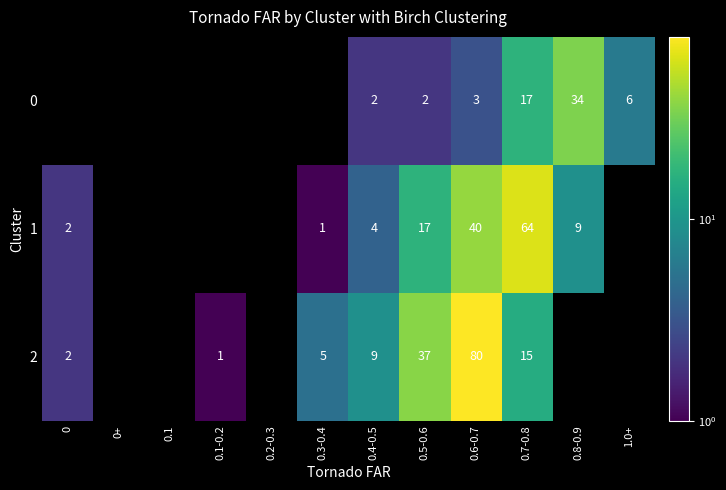

What is the spread (max minus min) of values at 0.4-0.5?

7